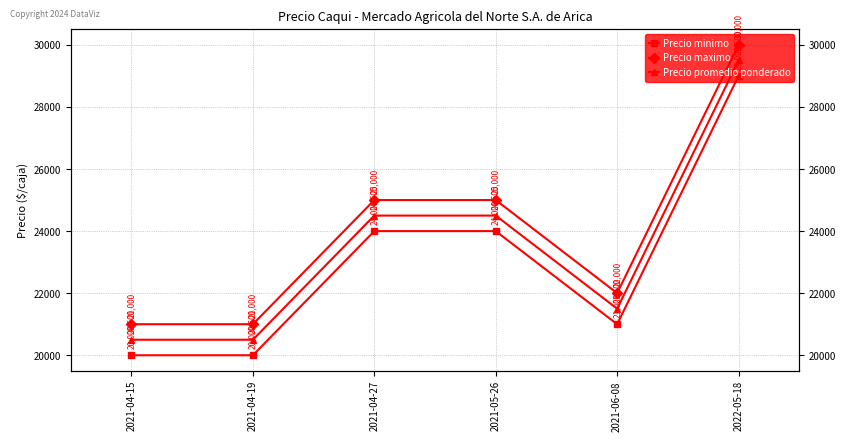

At which label does Precio minimo first exceed 24000?

2022-05-18